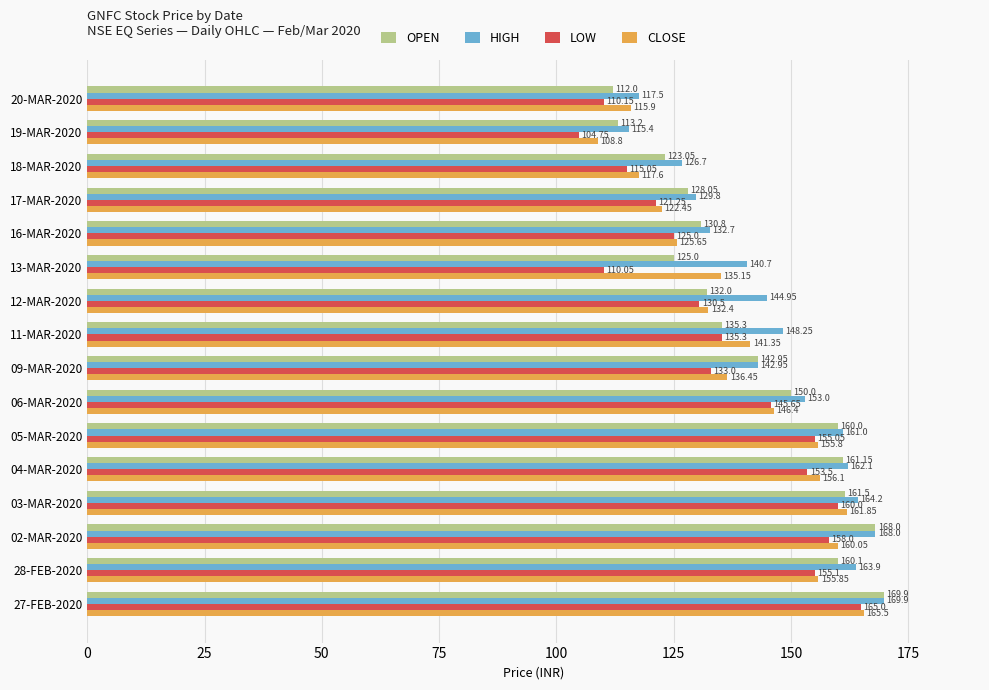

What is the greatest value displayed?

169.9